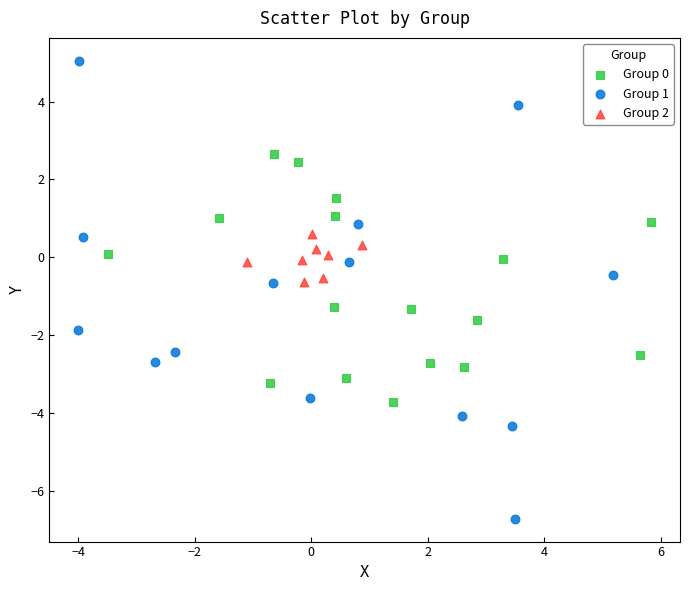

Which series contains the lowest Y value?

Group 1